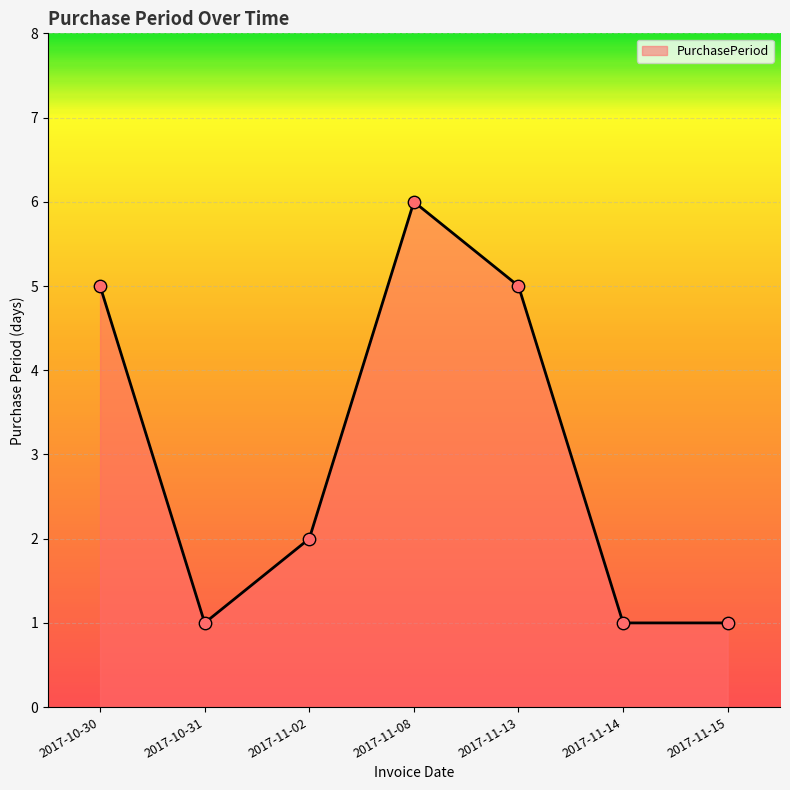

Approximately how many times larger is the value at 2017-10-30 compared to 2017-11-14?

5.0